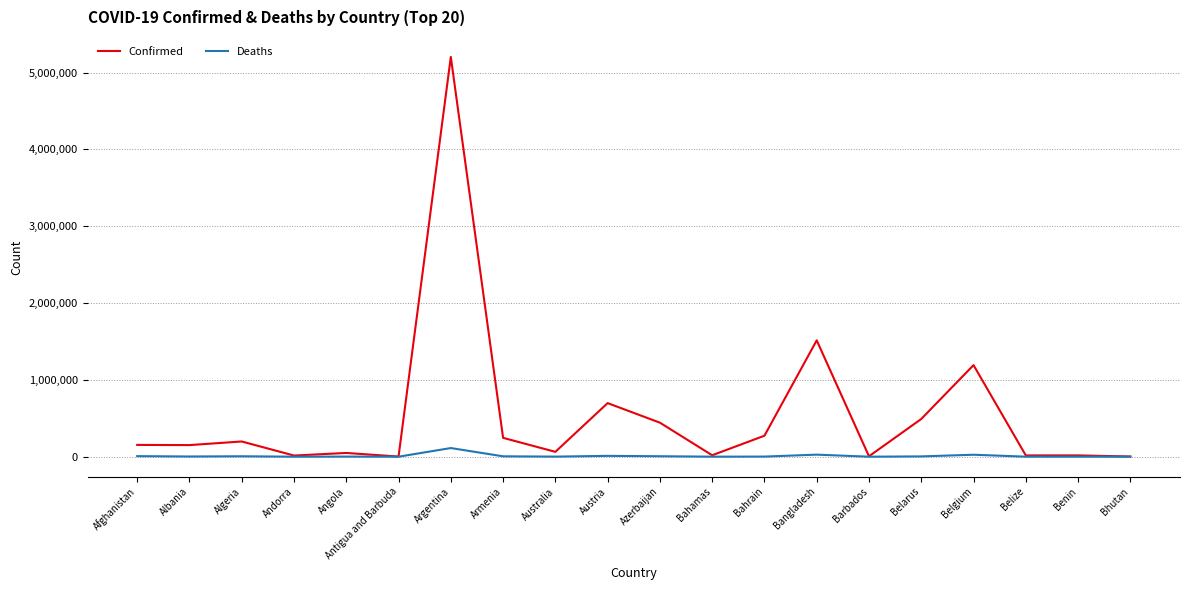

Which category has the highest value in the Deaths series?

Argentina